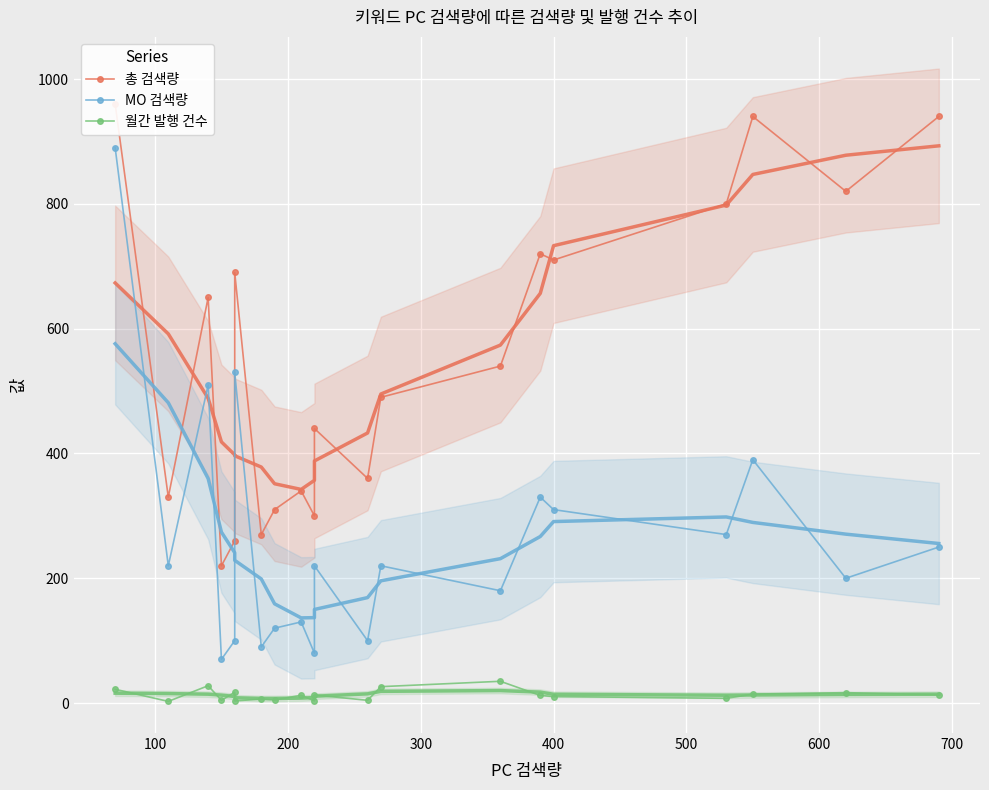

What is the average value of the MO 검색량 series?

260.5